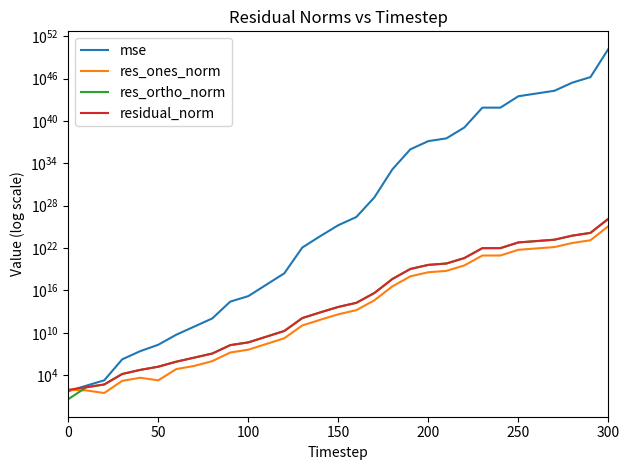

True or false: res_ones_norm has more than 0 interior local peaks.

True